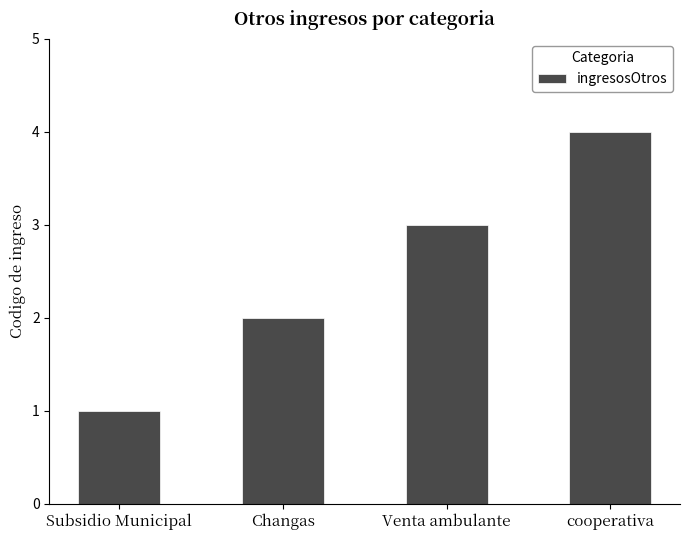

How many values are below 3?

2